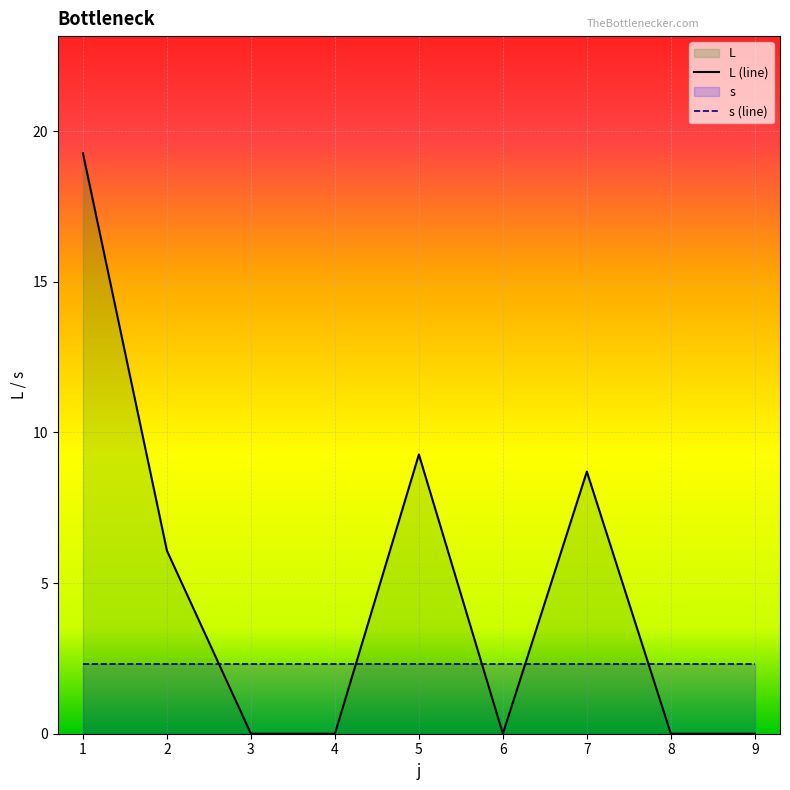

List the labels in order of value, largest first.

1, 5, 7, 2, 3, 4, 6, 8, 9